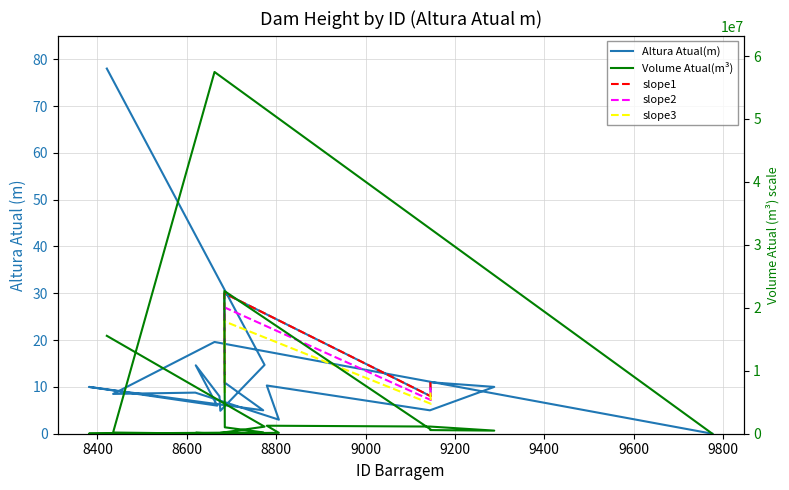

At which category does the data reach its first local valley?

8435